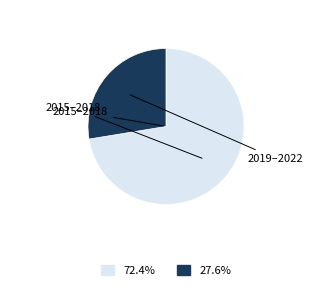

Is there a majority slice in this chart?

Yes